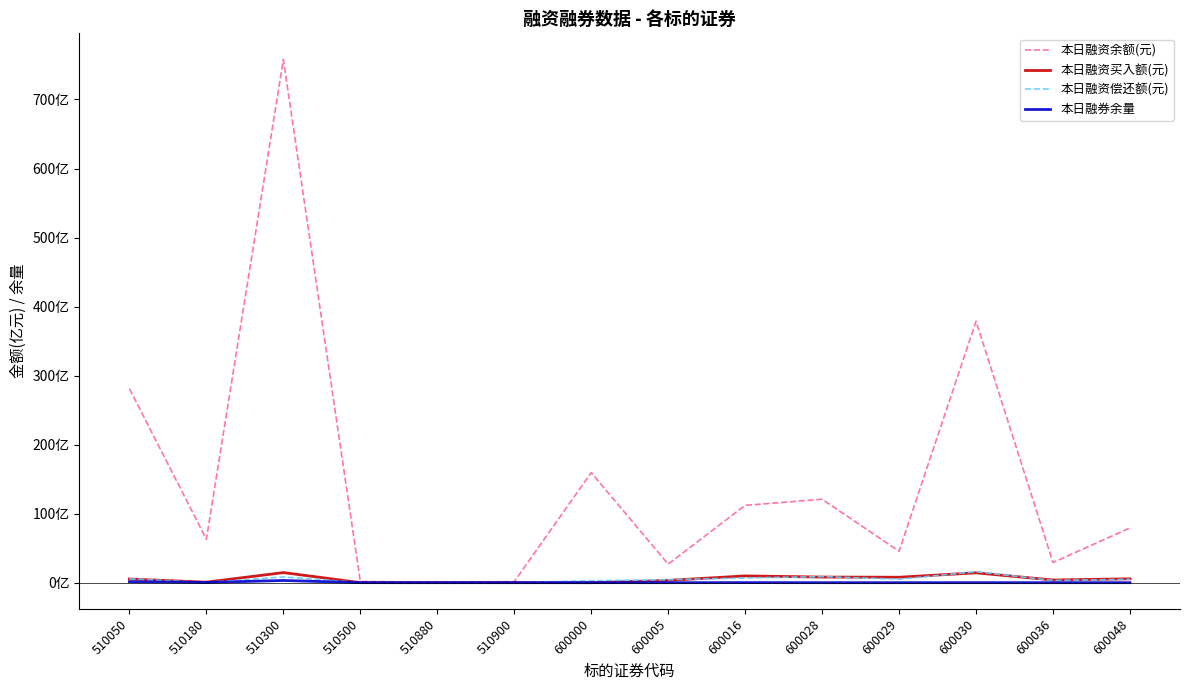

Which label corresponds to the smallest value in the chart?

600000